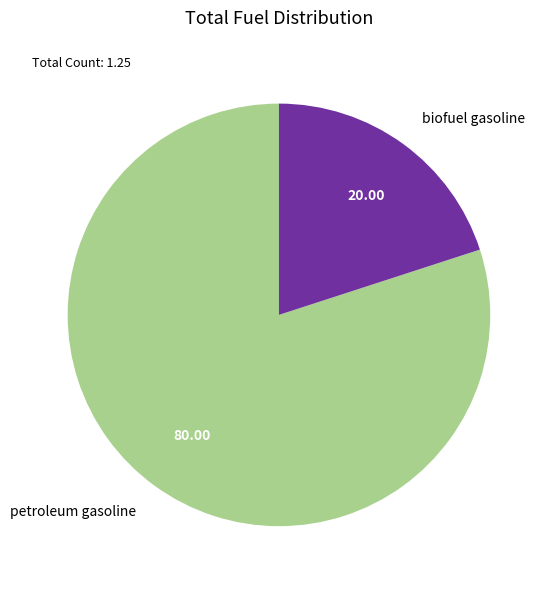

Combined, do biofuel gasoline and petroleum gasoline account for over 50%?

Yes